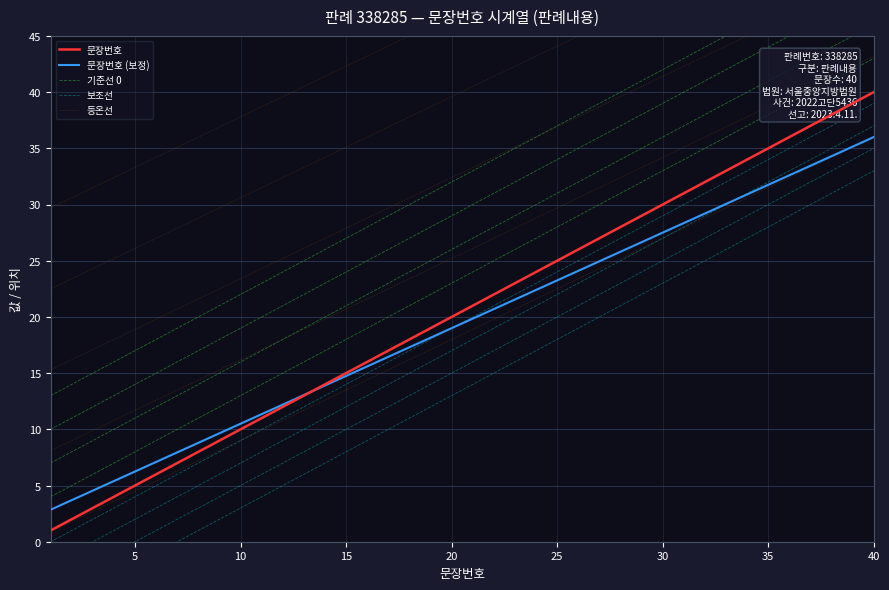

Count the number of categories in the chart.

40